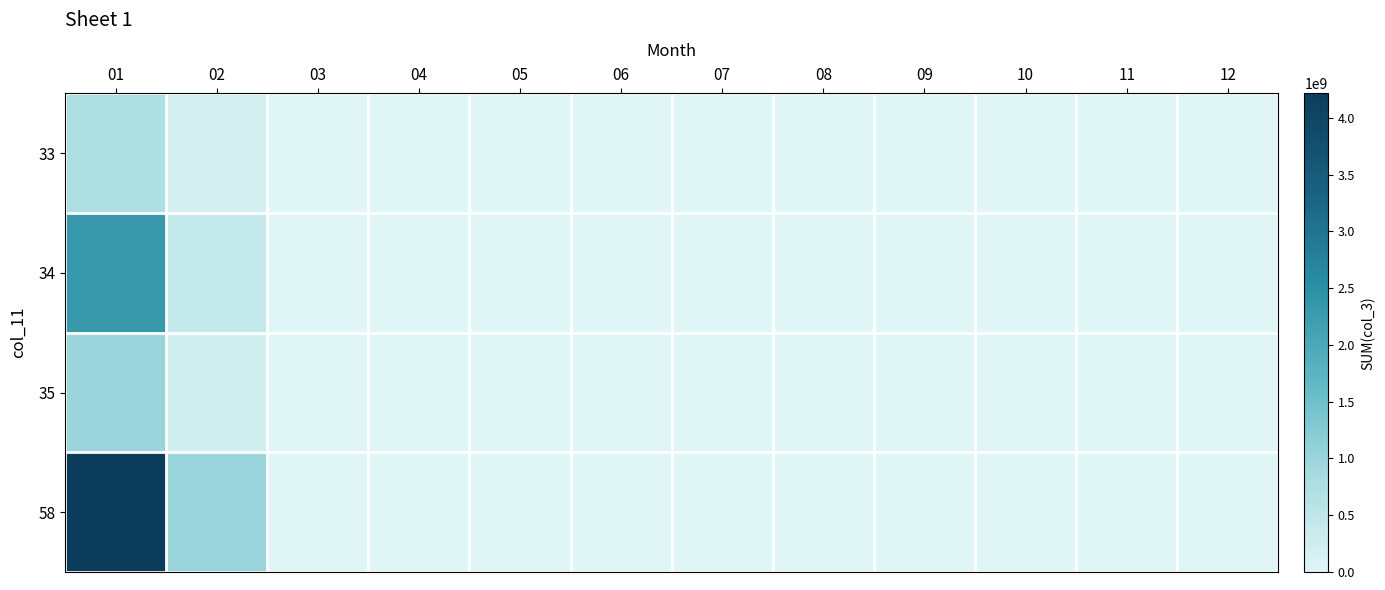

What is the greatest value displayed?

4214296472